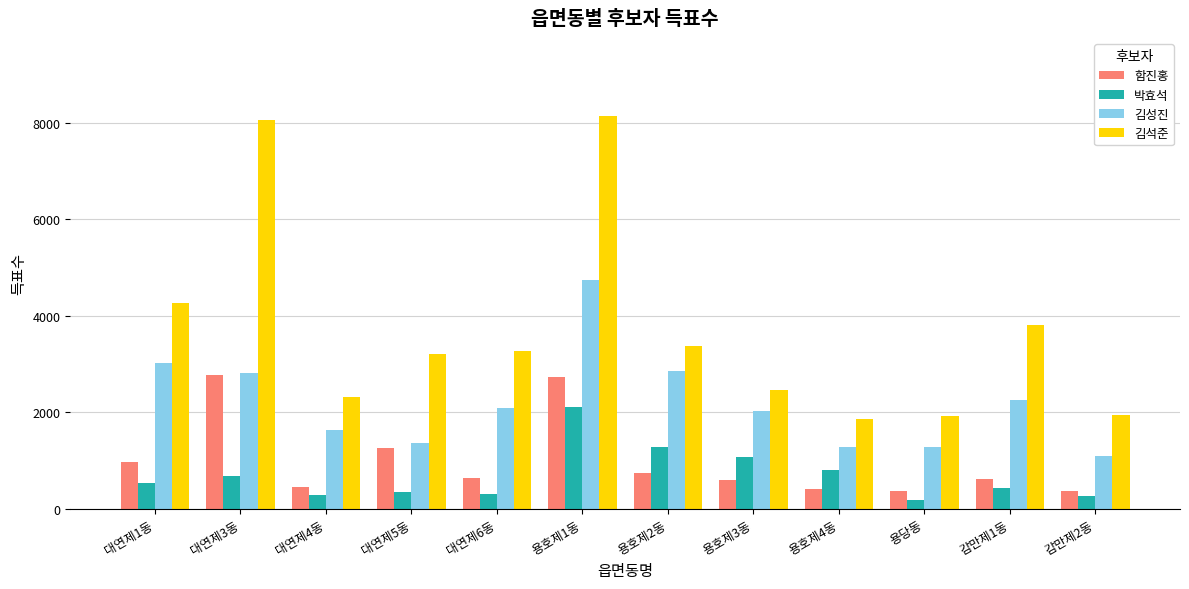

At which category is the sum across all series the highest?

용호제1동